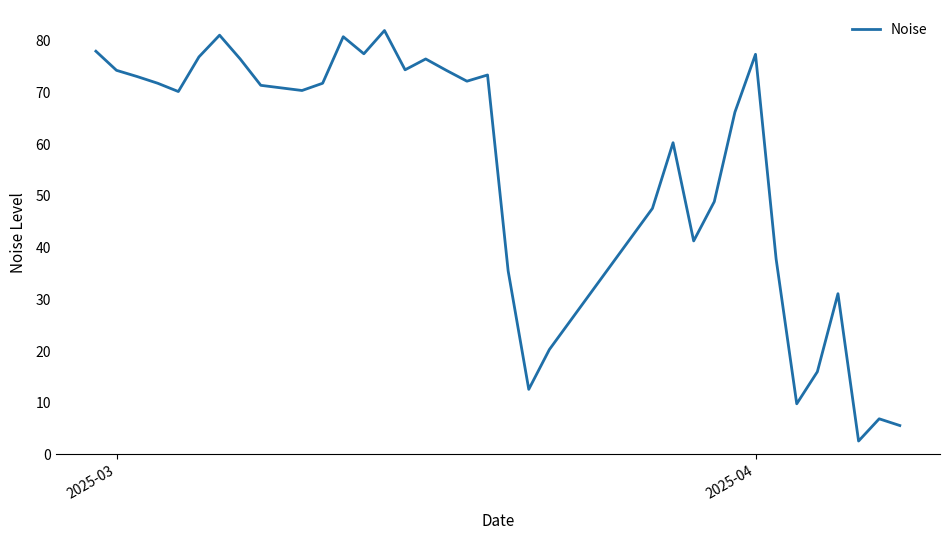

What is the smallest value displayed?

2.6